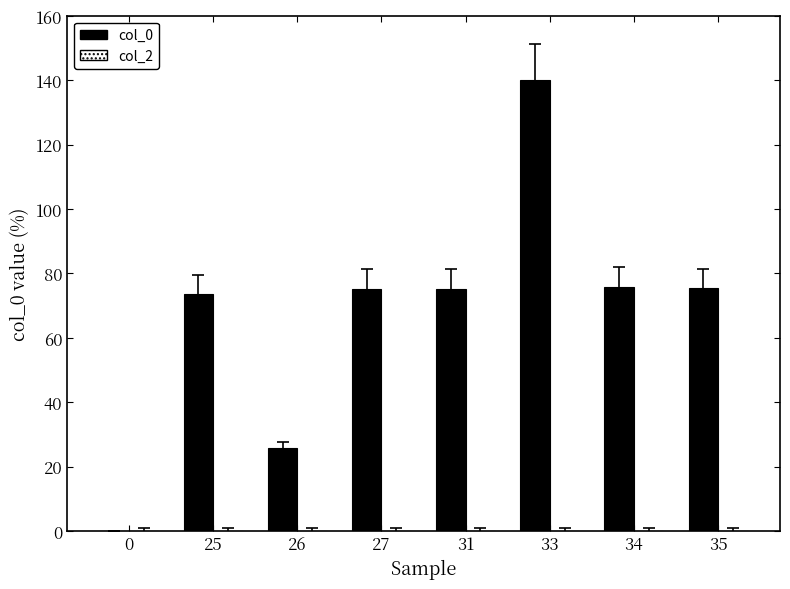

Approximately how many times larger is the value at 26 compared to 35?

0.3